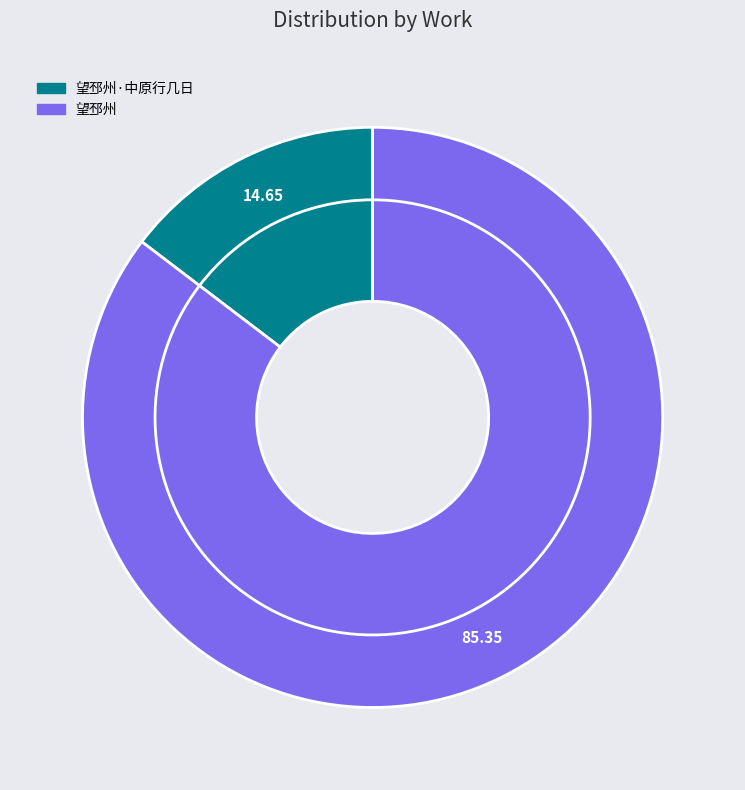

How many slices are in this pie chart?

2